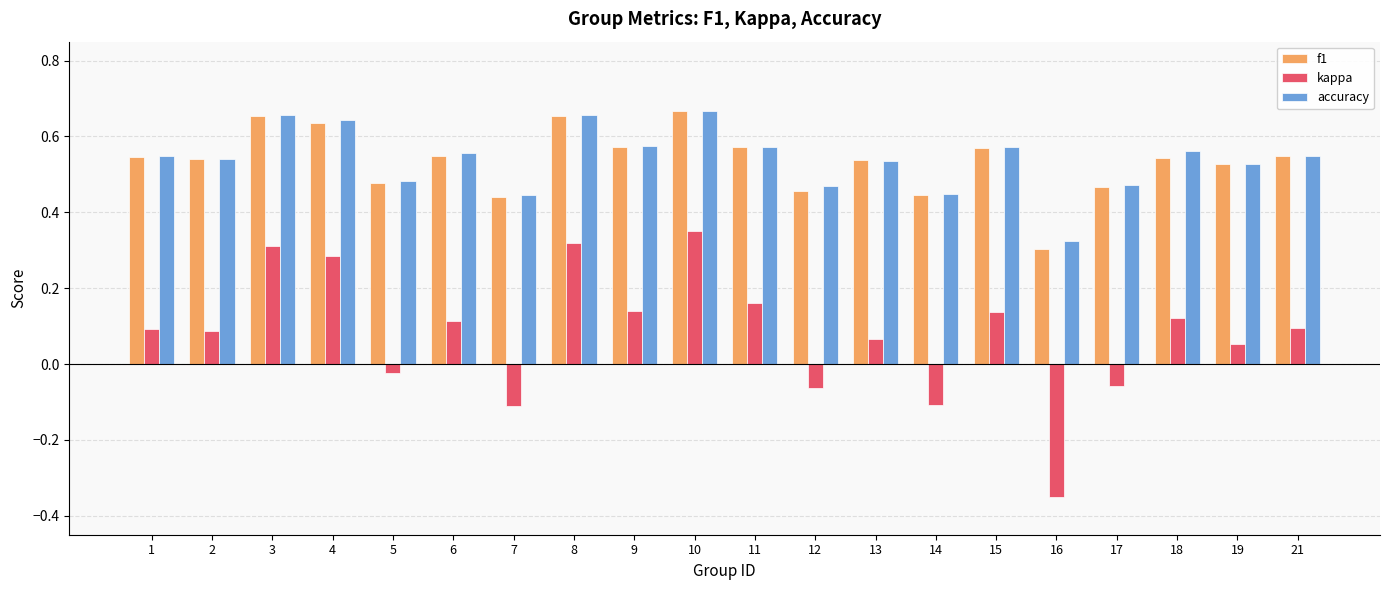

What is the total value across all series at 9?

1.3